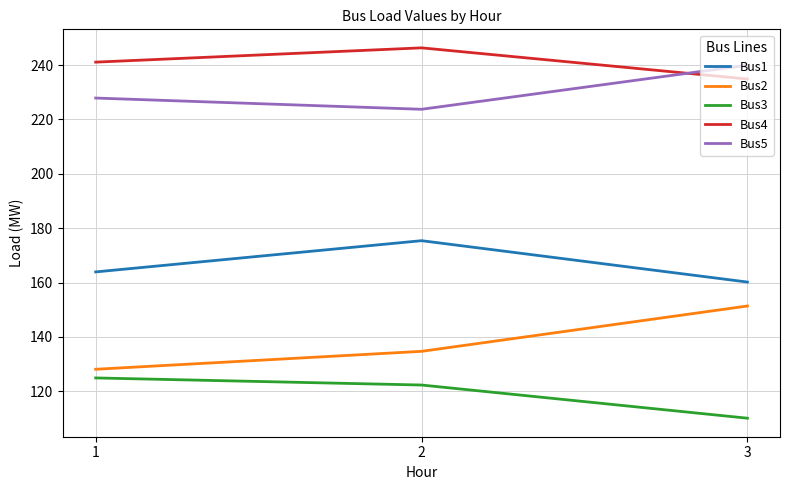

Reading left to right, what are all the values shown in this chart?

Bus1: 163.9	175.4	160.2
Bus2: 128.1	134.7	151.4
Bus3: 124.9	122.3	110.1
Bus4: 241.1	246.3	234.9
Bus5: 227.9	223.7	240.0